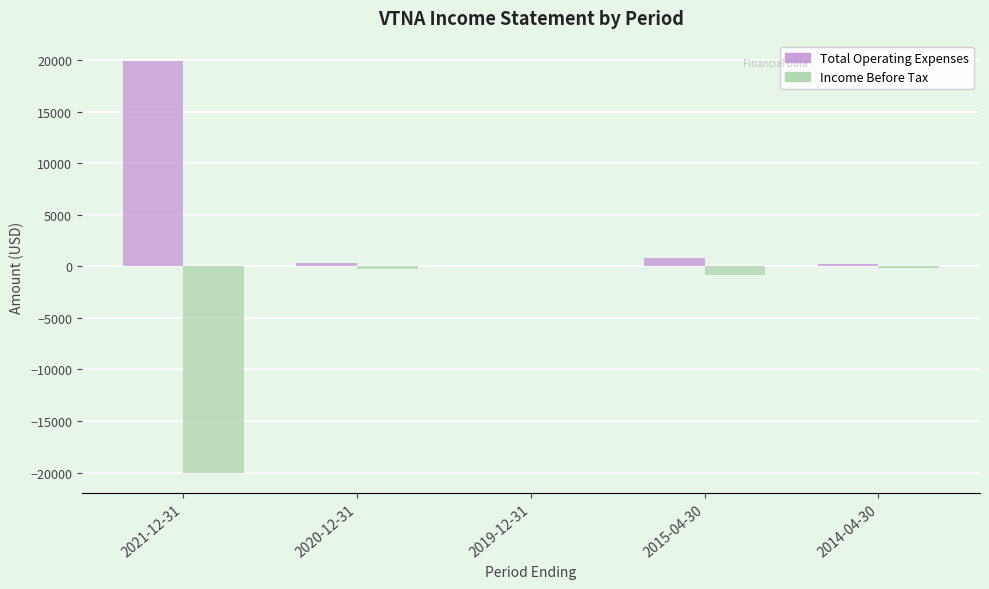

What is the maximum value for Total Operating Expenses?

19900